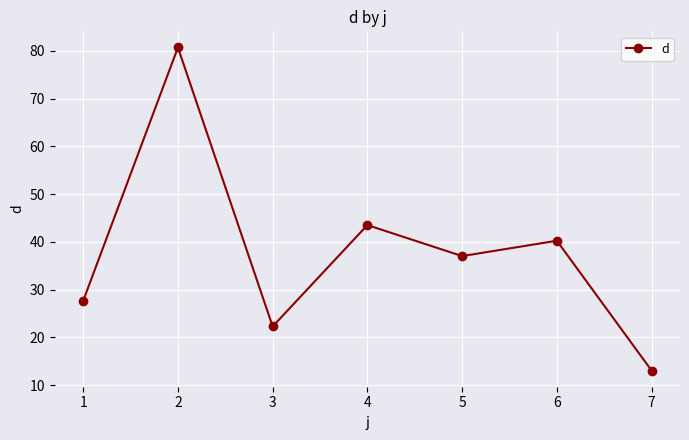

List the labels in order of value, smallest first.

7, 3, 1, 5, 6, 4, 2